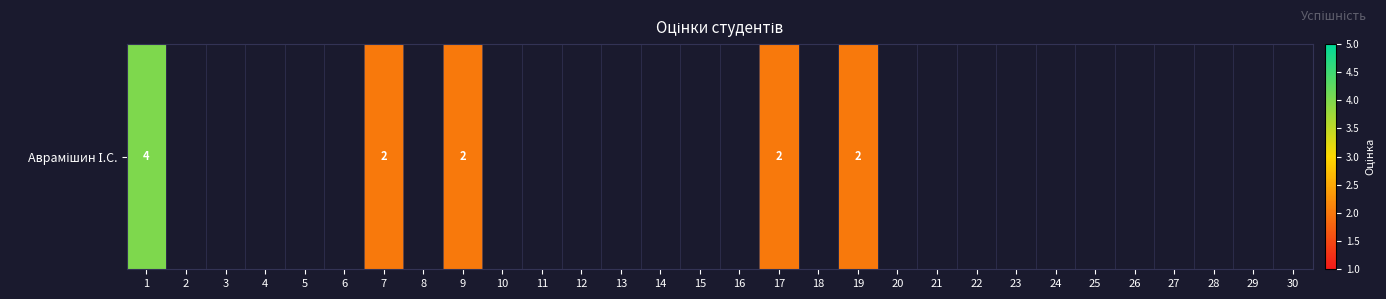

Between 3 and 28, which is larger?

28